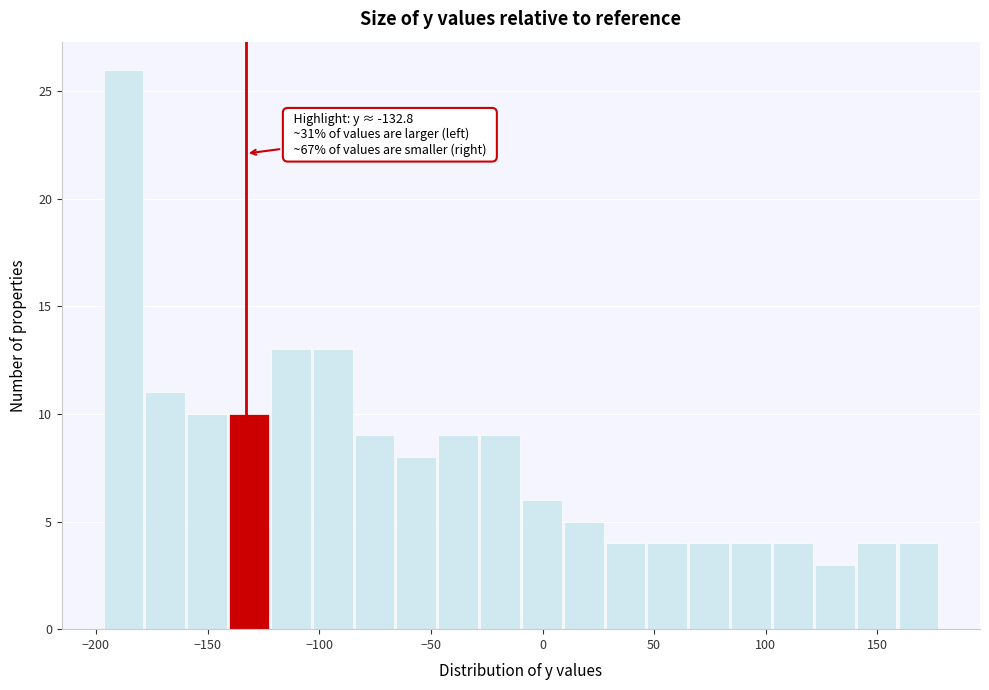

Around what value on the x-axis is the tallest bar? Give the approximate position of its centre, as read against the axis.

-190